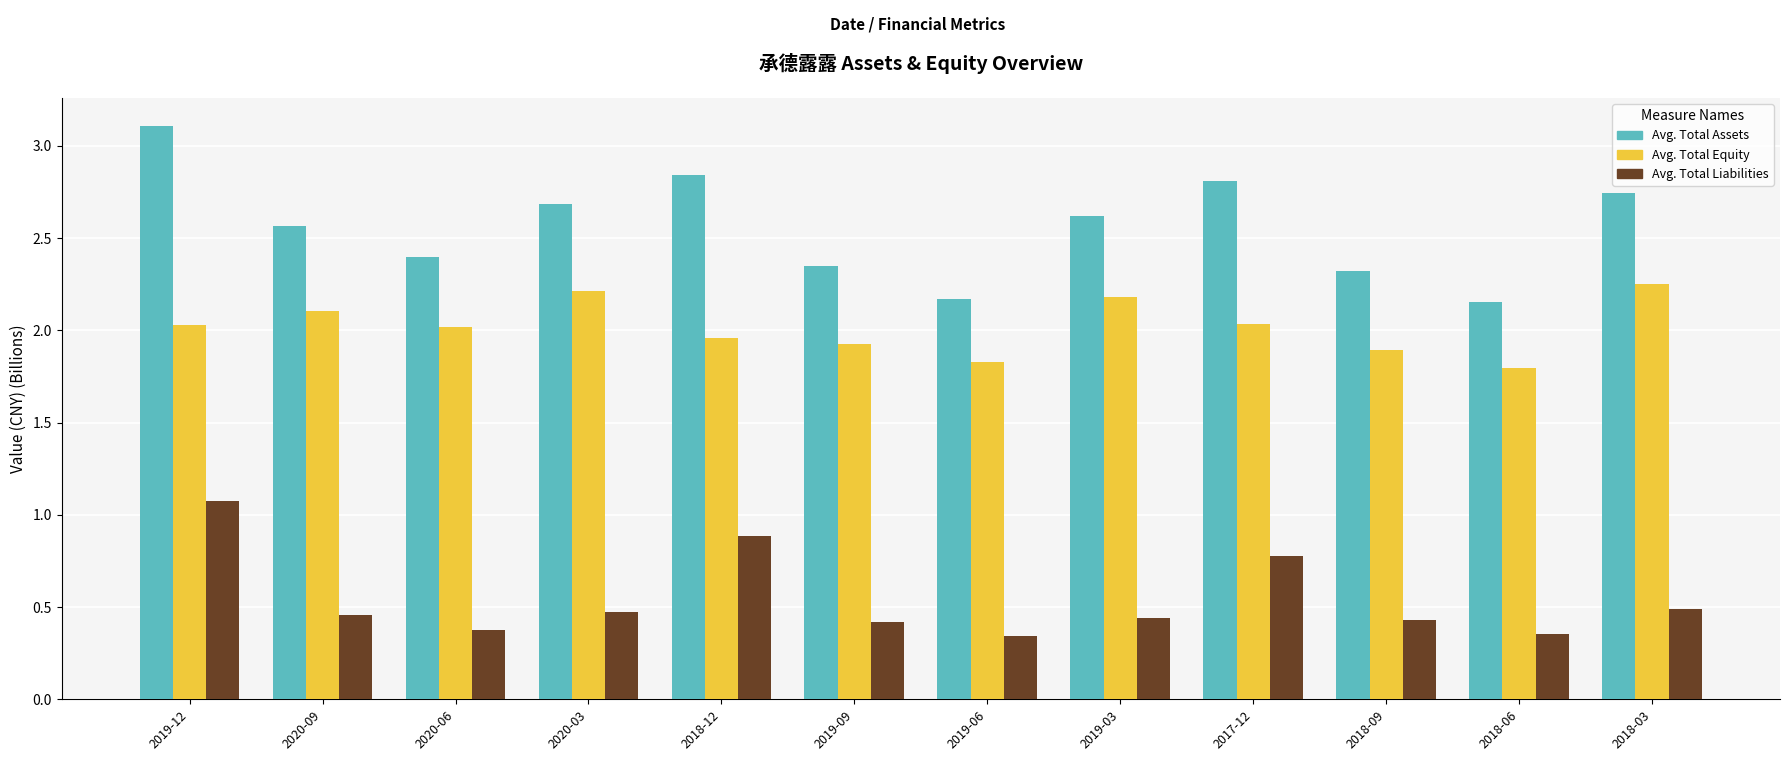

What is the greatest value displayed?

3.1